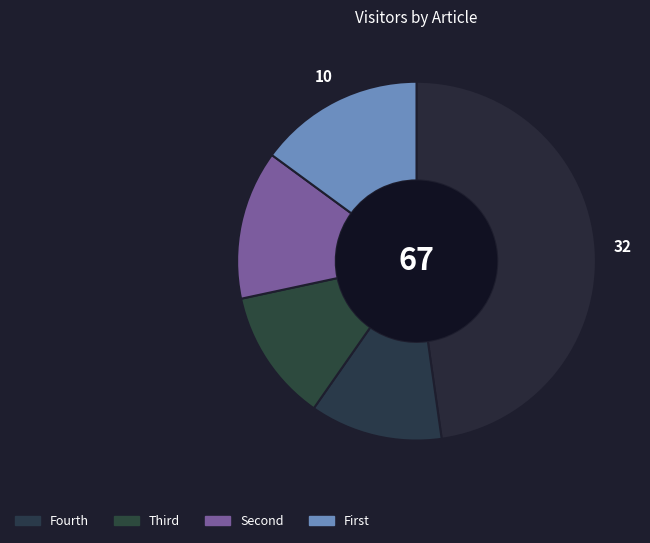

Count the number of slices in the pie.

5